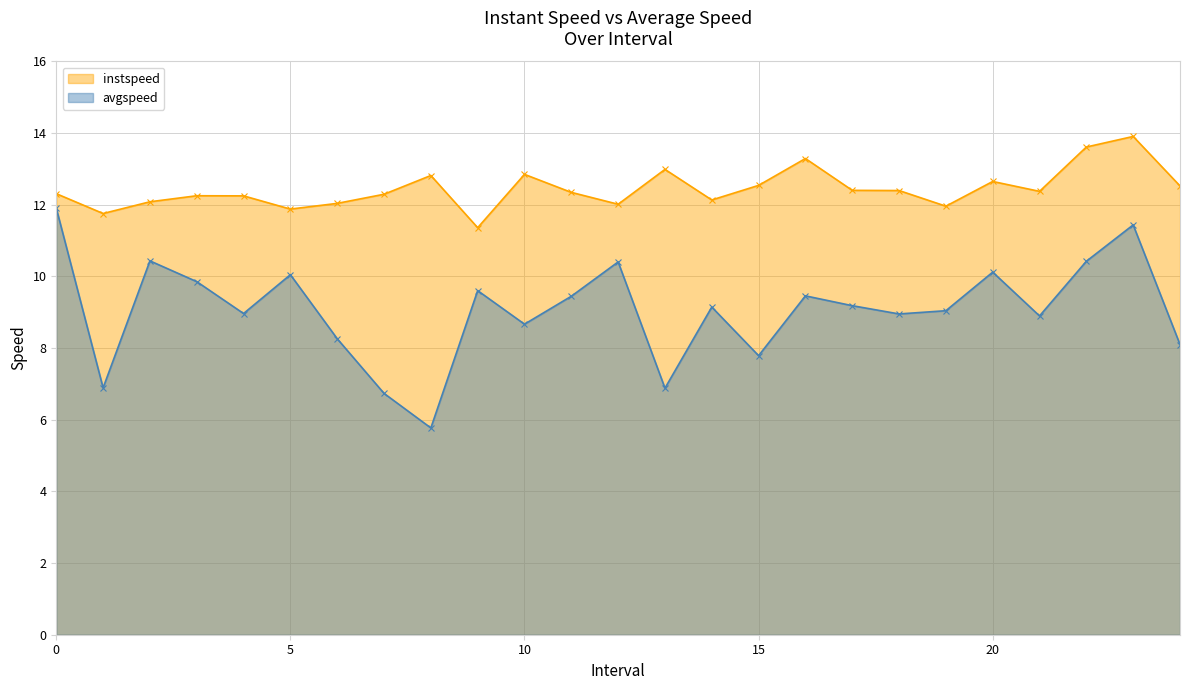

Rank the series at 20 from highest to lowest value.

instspeed, avgspeed